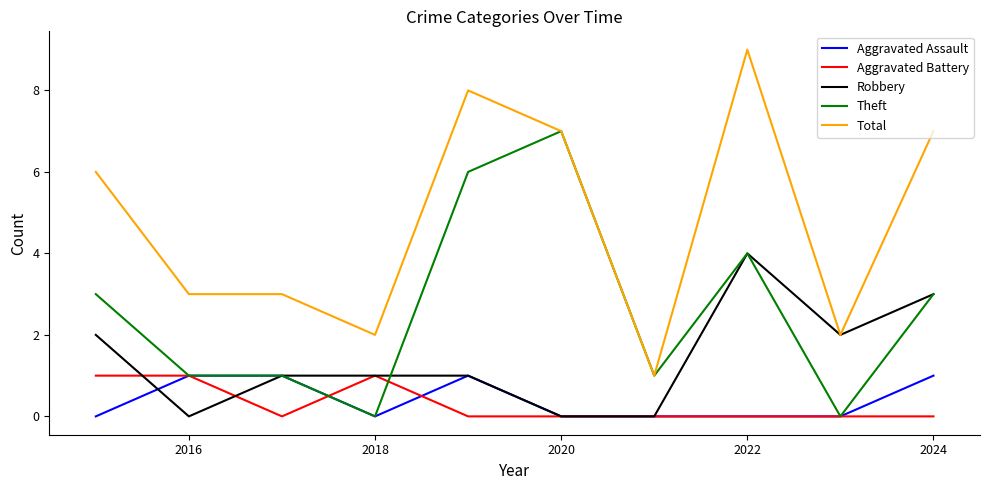

What is the greatest value displayed?

9